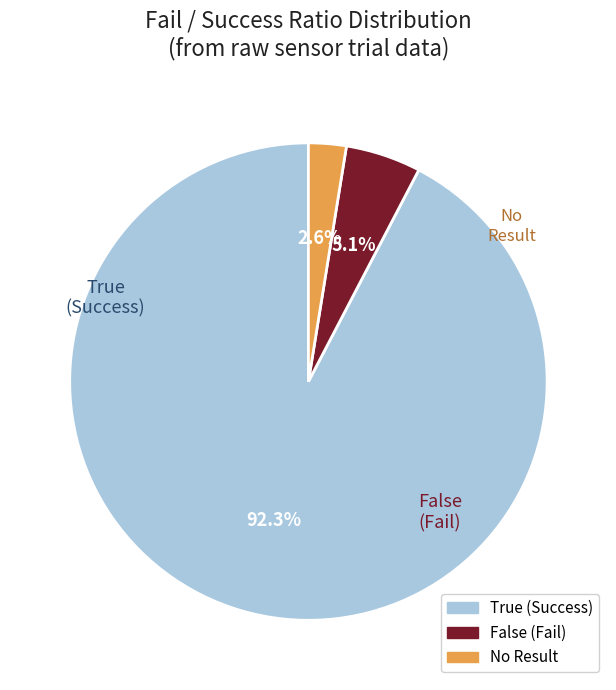

Count the number of slices in the pie.

3